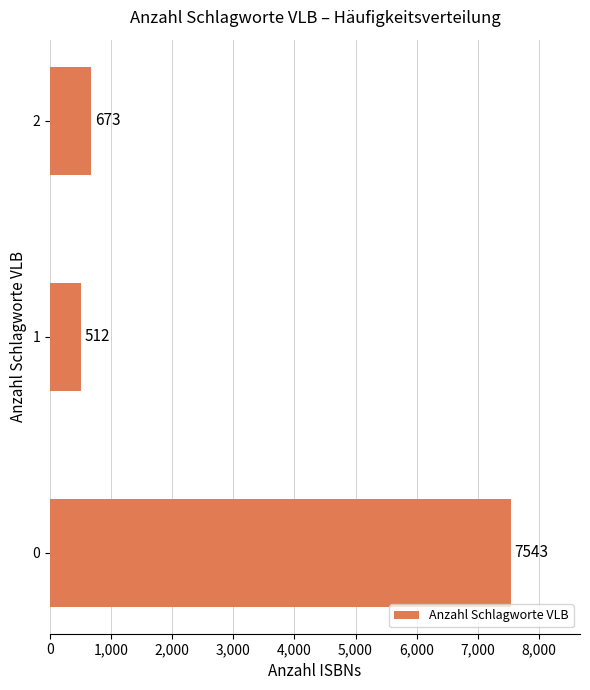

How many bars are there in total?

3